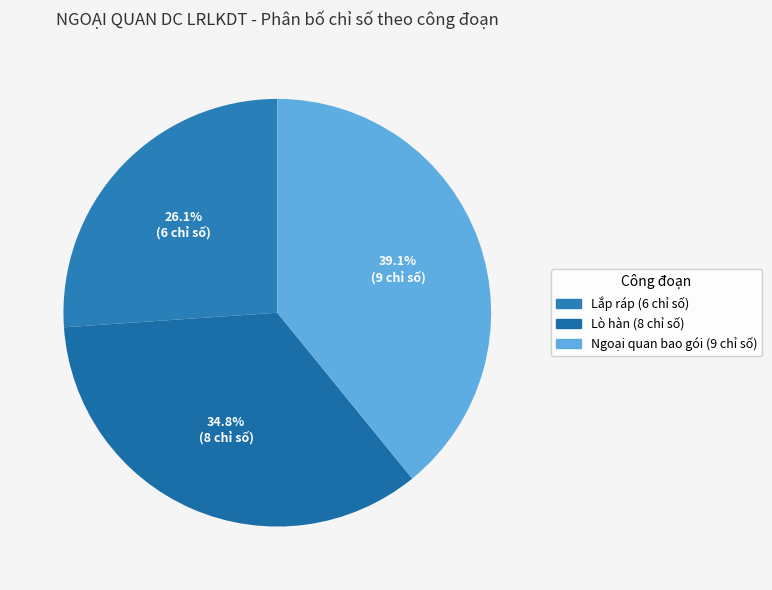

To the nearest percent, what is the average slice percentage?

33%